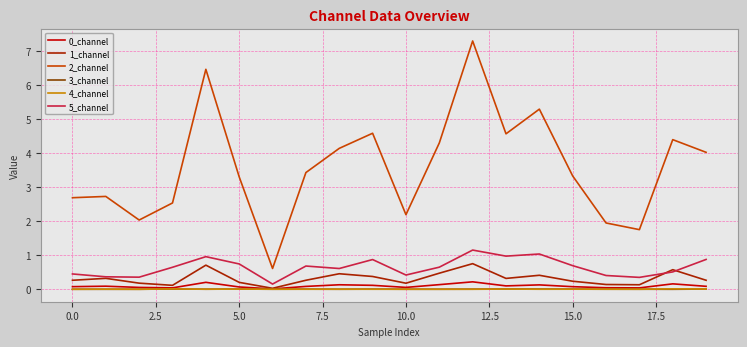

Which series has the largest total across all categories?

2_channel